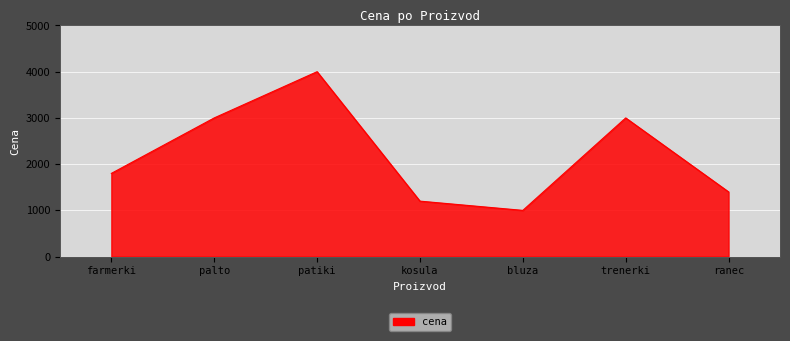

How many lines are shown in the chart?

1